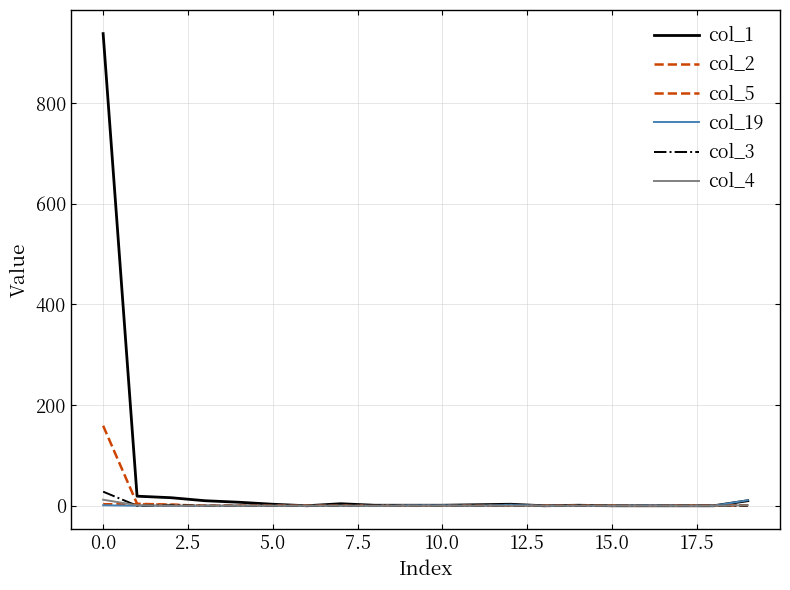

Does the chart have visible grid lines?

Yes